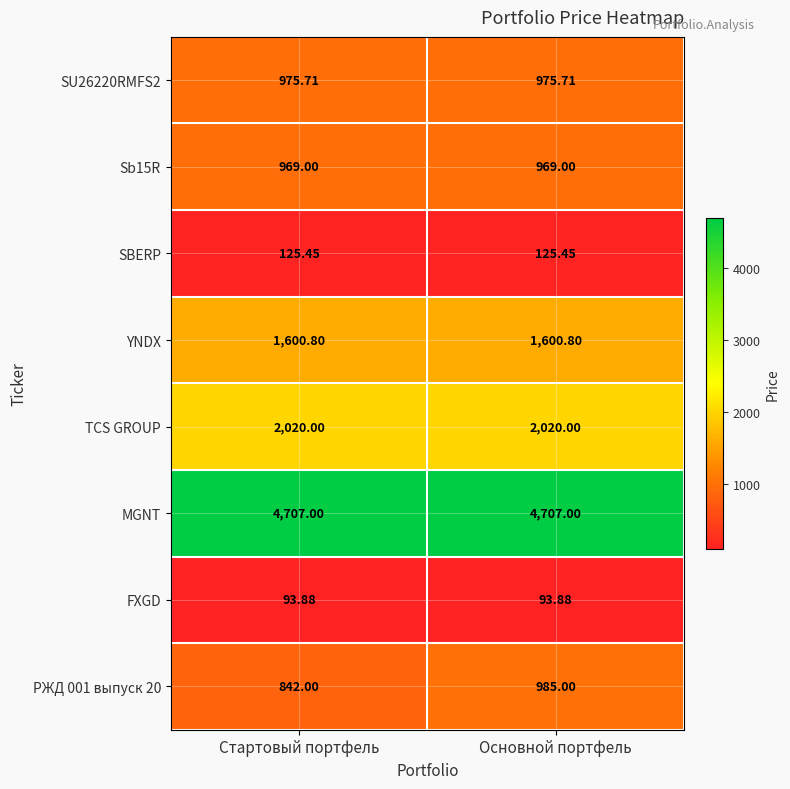

At which category is the sum across all series the highest?

Основной портфель